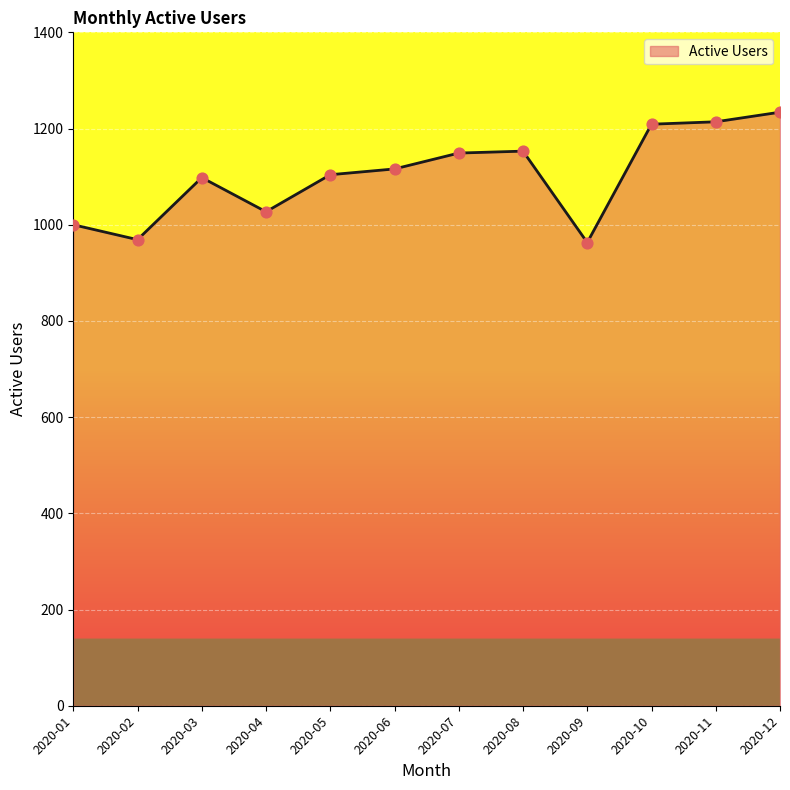

Approximately how many times larger is the value at 2020-01 compared to 2020-07?

0.9